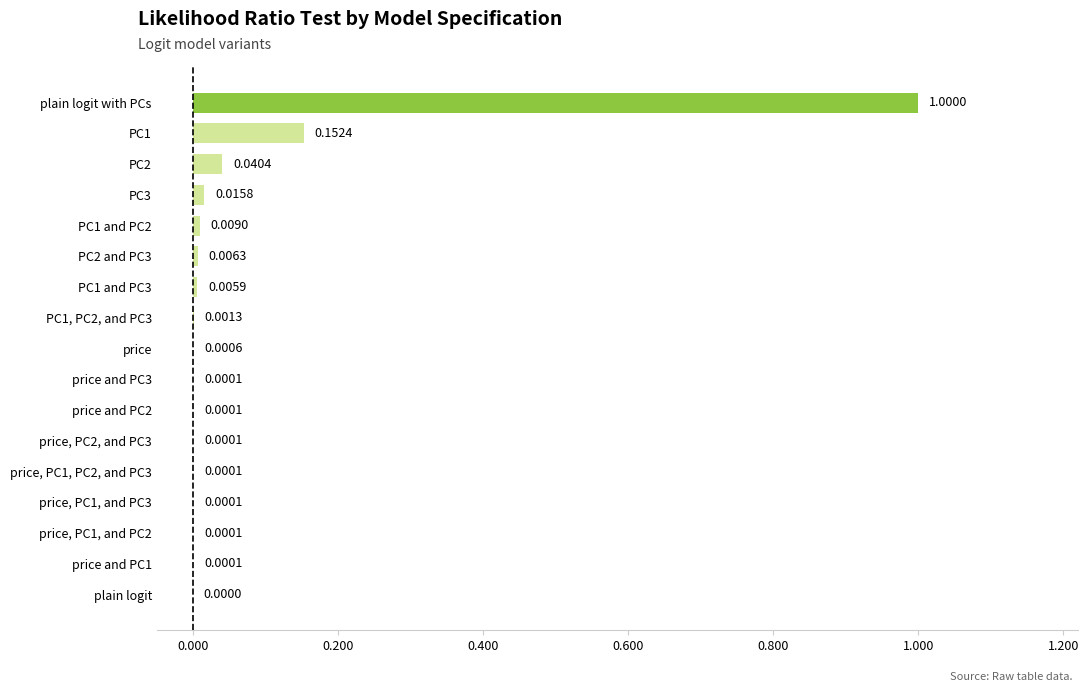

Between price and PC2 and PC1 and PC2, which is larger?

PC1 and PC2